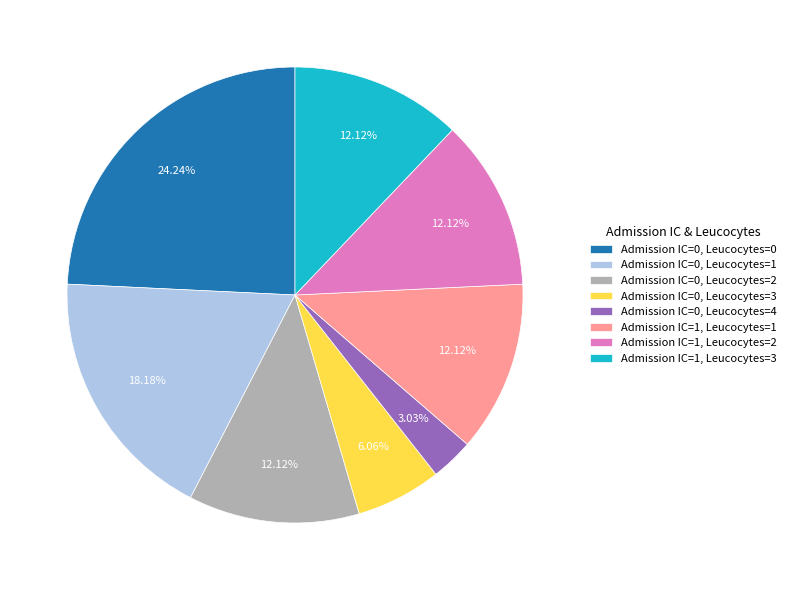

To the nearest percent, what is the combined percentage of Admission IC=1, Leucocytes=3 and Admission IC=0, Leucocytes=0?

36%